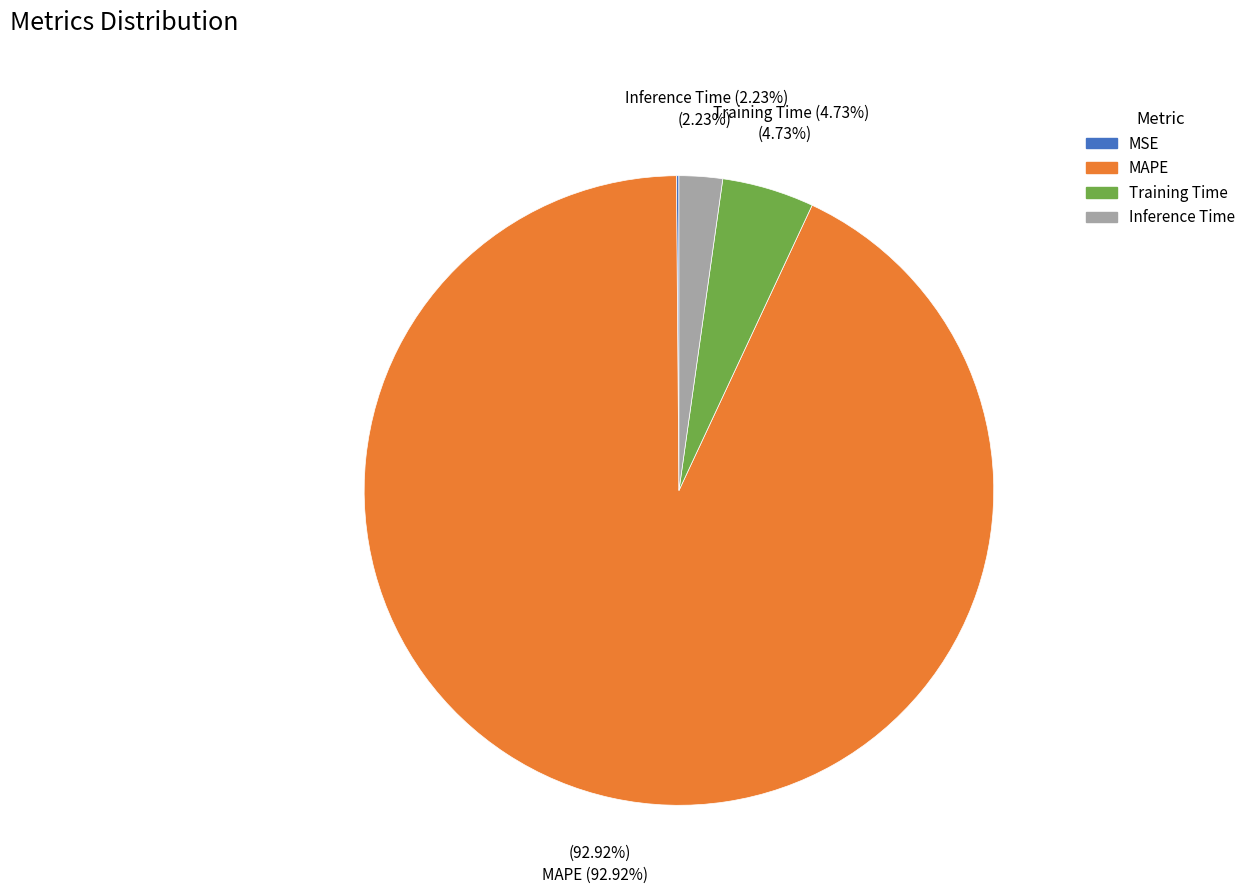

To the nearest percent, what portion does Training Time represent?

5%